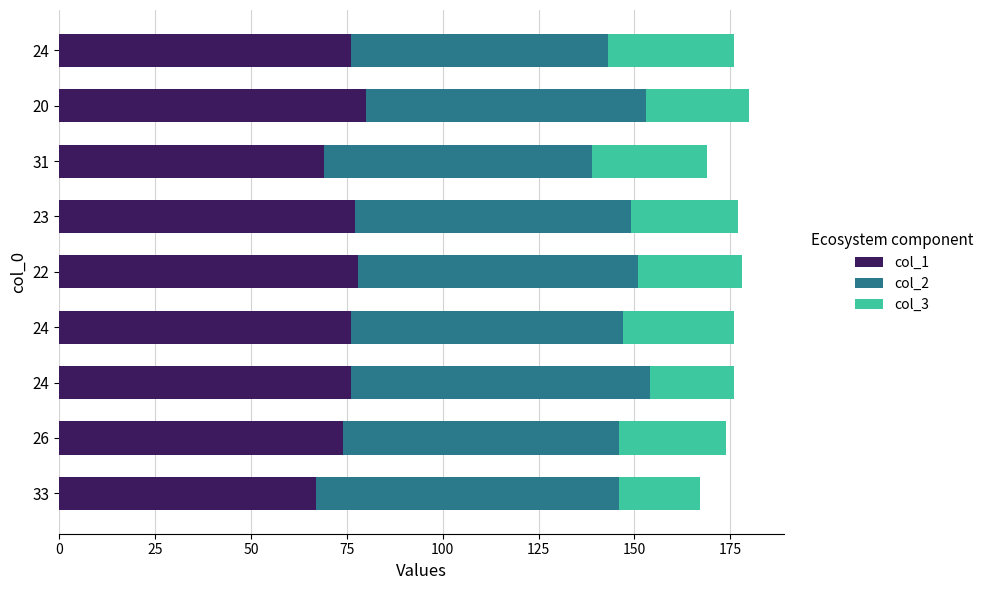

How many categories are shown in the chart?

9